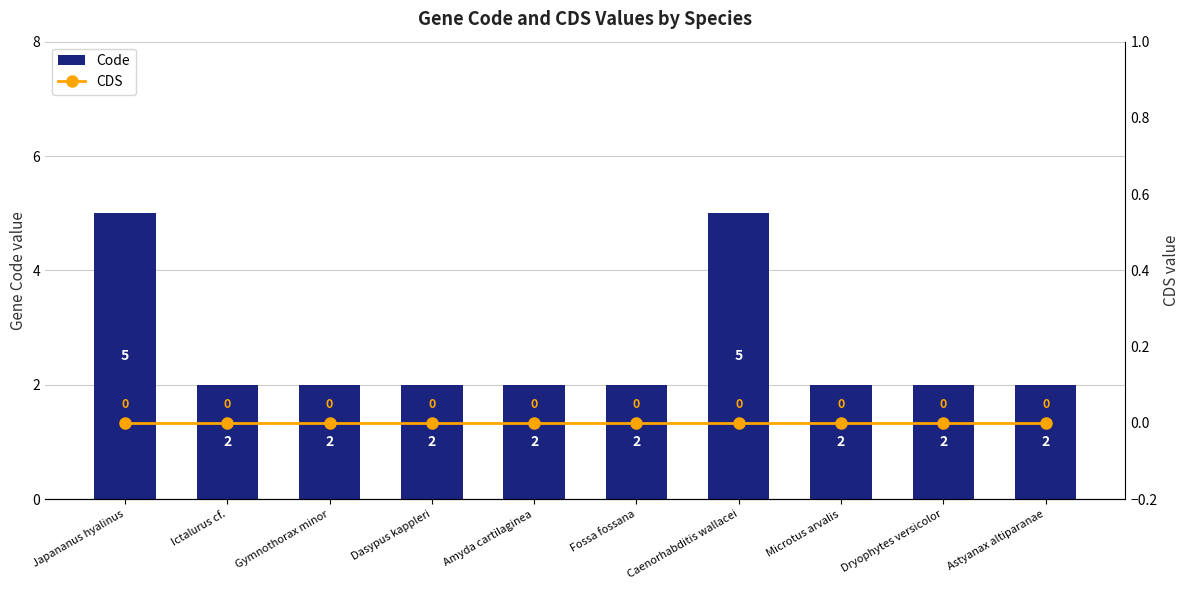

Which label corresponds to the largest value in the chart?

Japananus hyalinus